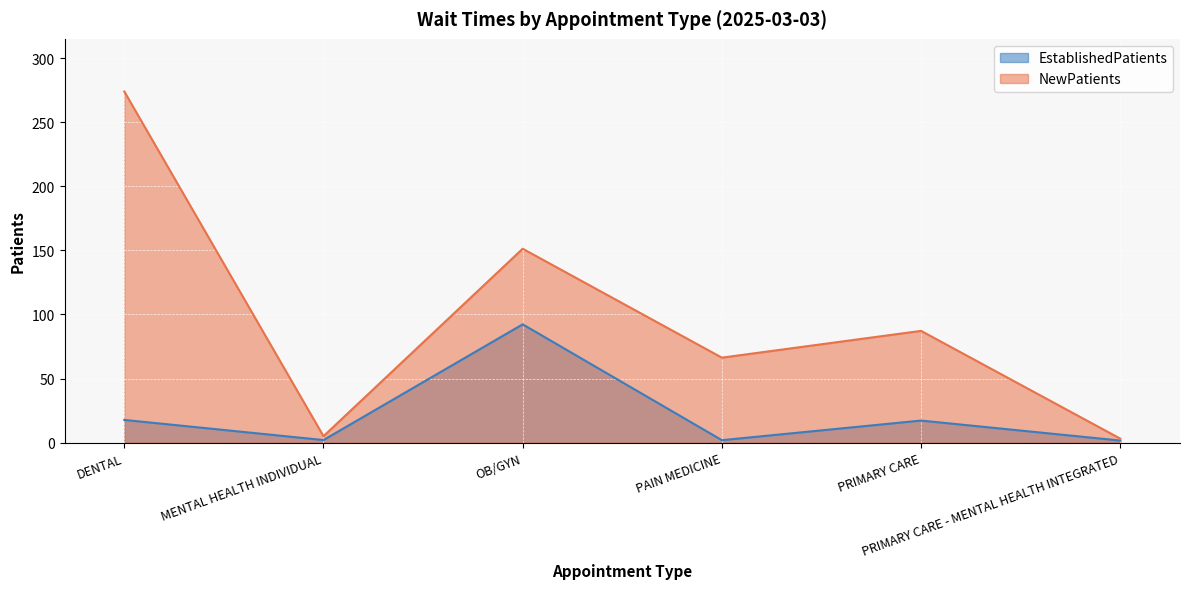

How many data points in NewPatients are less than 87?

3